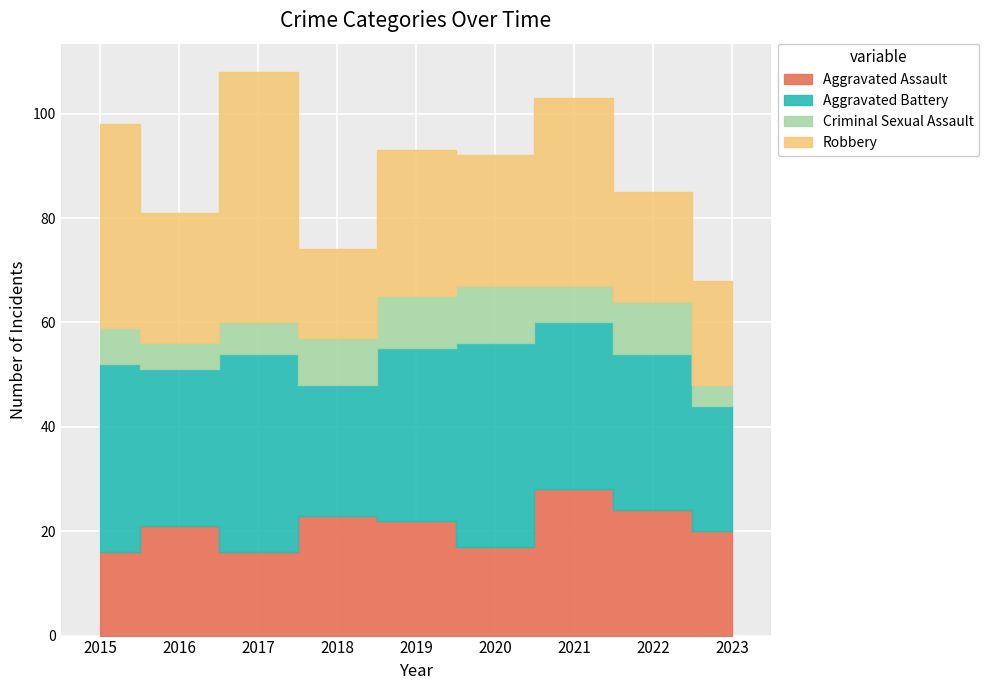

Is the value of Aggravated Assault at 2016 greater than the value of Robbery at 2018?

Yes